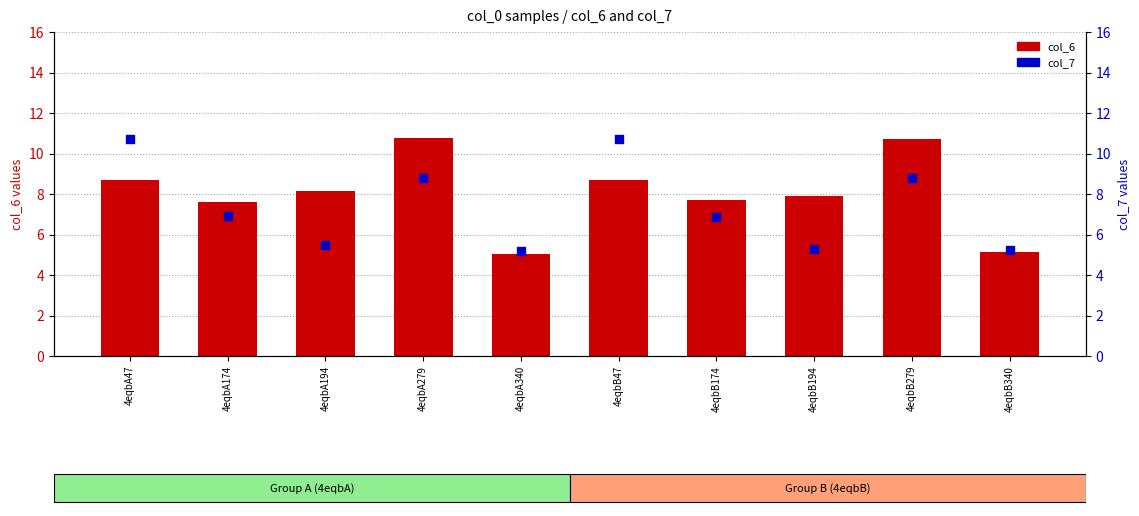

At which category is the sum across all series the highest?

4eqbA279